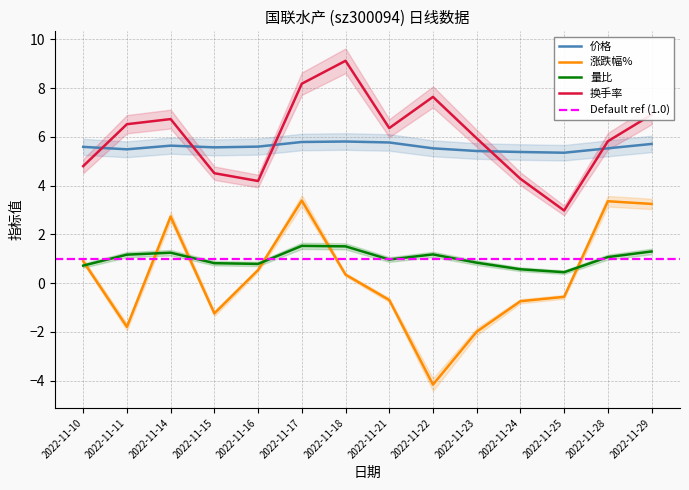

Between which two adjacent categories do 价格 and 换手率 first intersect?

2022-11-10 and 2022-11-11